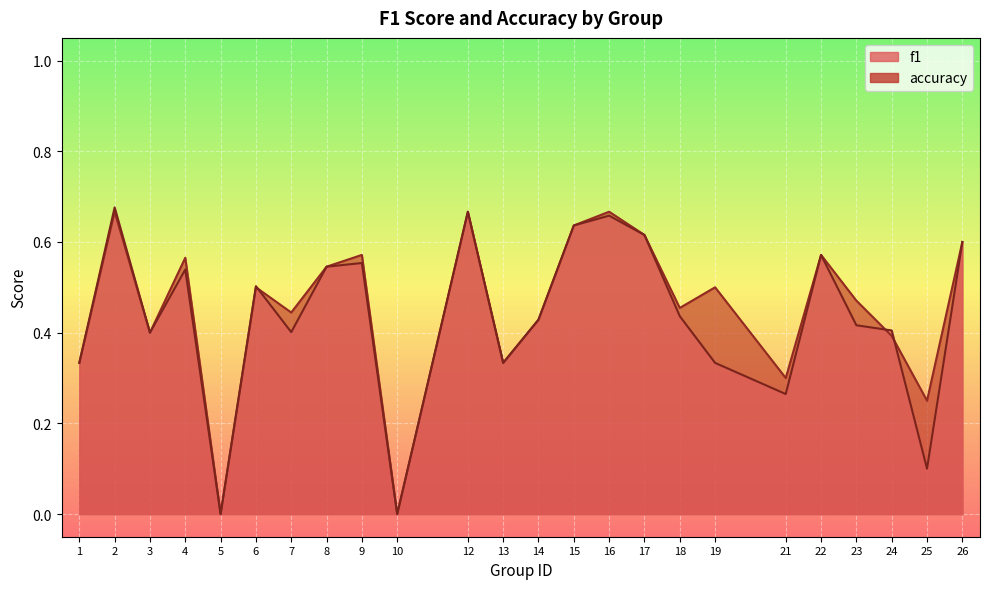

What is the difference between the f1 values at 14 and 26?

0.2